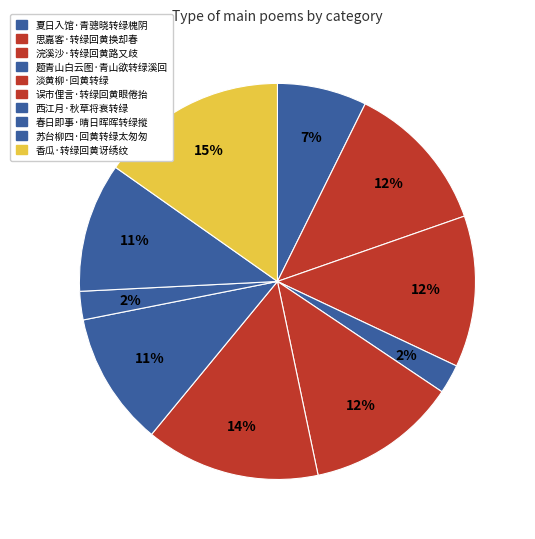

Is there any slice that represents more than half of the pie?

No